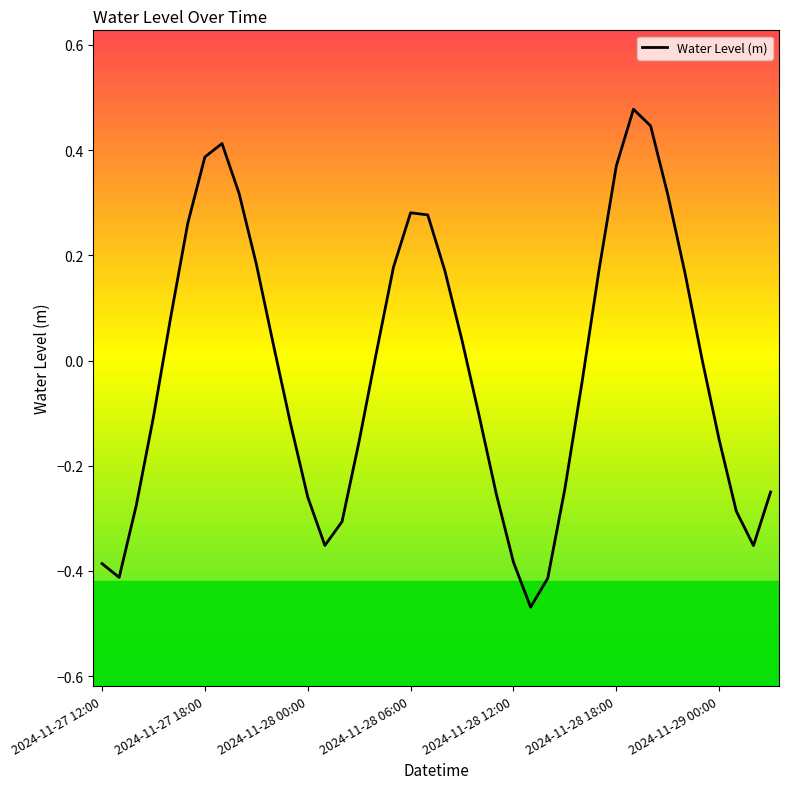

What is the difference between the maximum and minimum values?

0.9